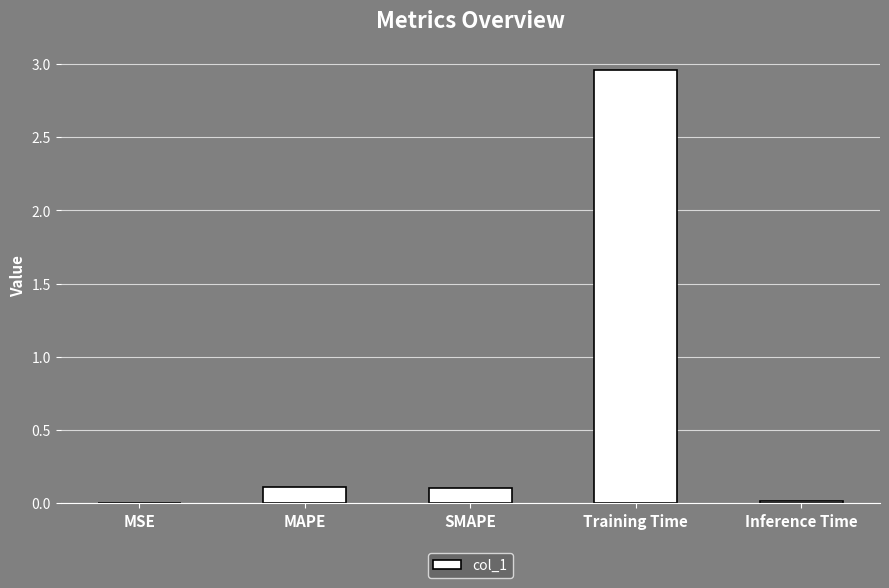

What is the sum of all values?

3.2